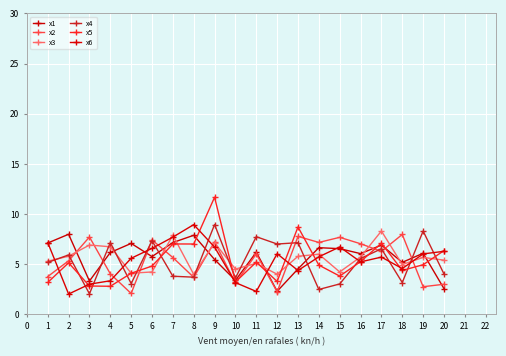

How many data points in x2 are less than 6?

10